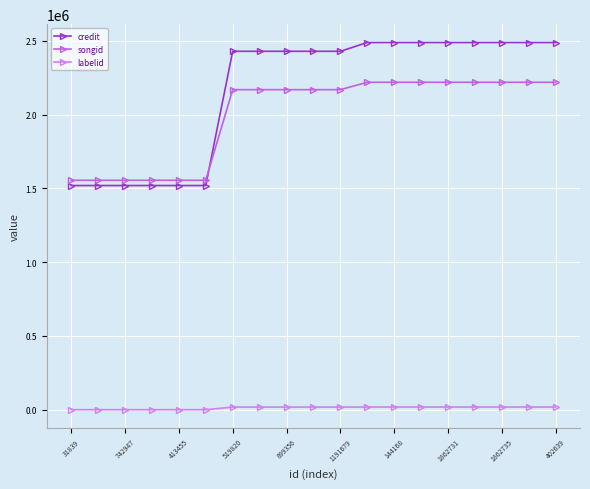

What is the lowest value of the songid series?

1555219